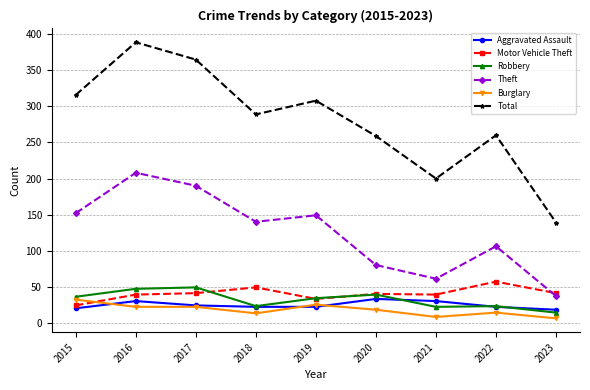

Is it true that Aggravated Assault equals 22 at 2019?

True